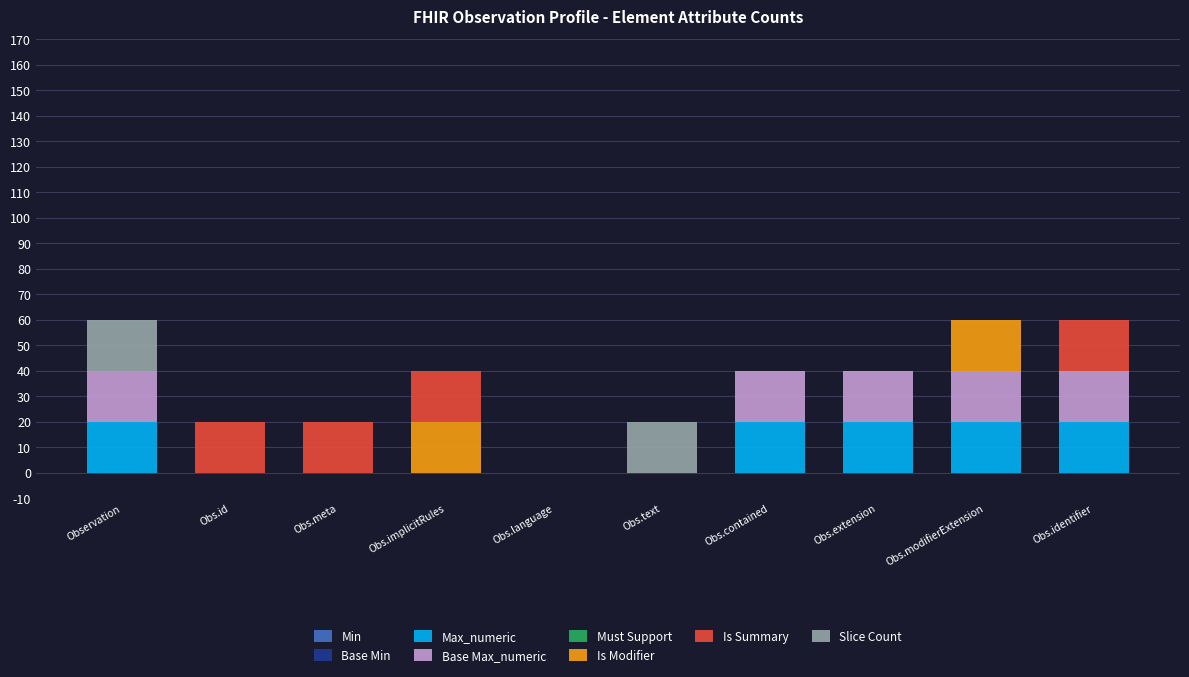

What is the highest value of the Max_numeric series?

20.0